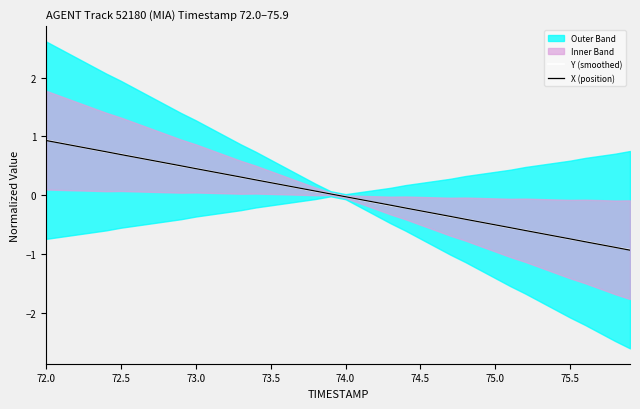

How many lines are shown in the chart?

2